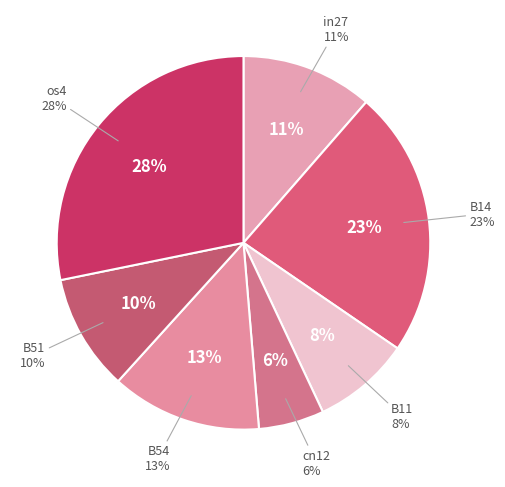

Is it true that B11 is 8% of the pie?

True